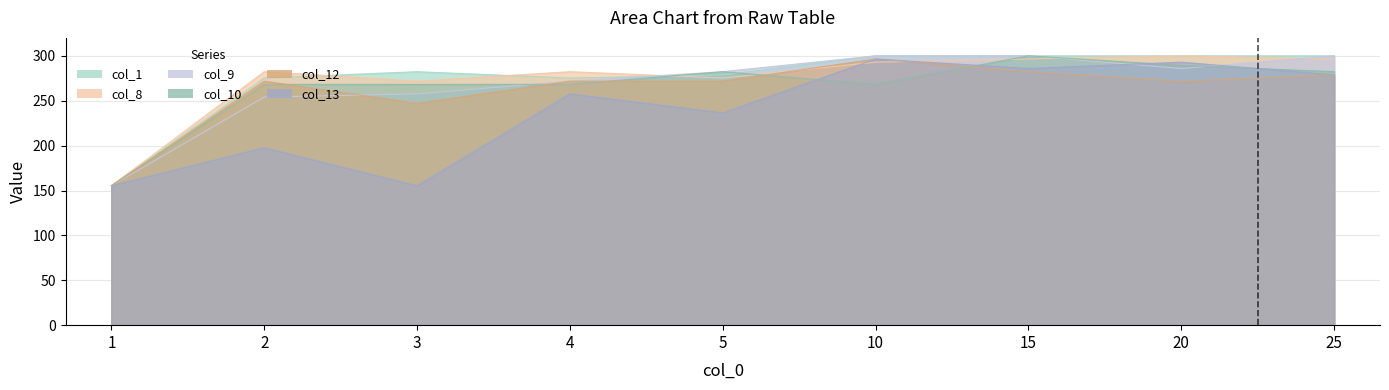

What is the average value of the col_9 series?

267.5